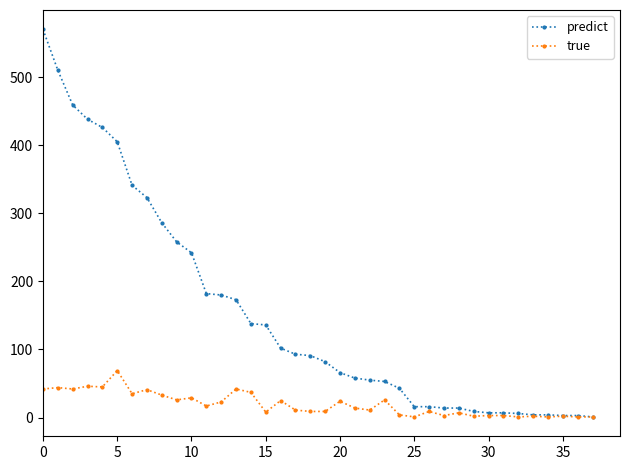

What is the highest value of the predict series?

570